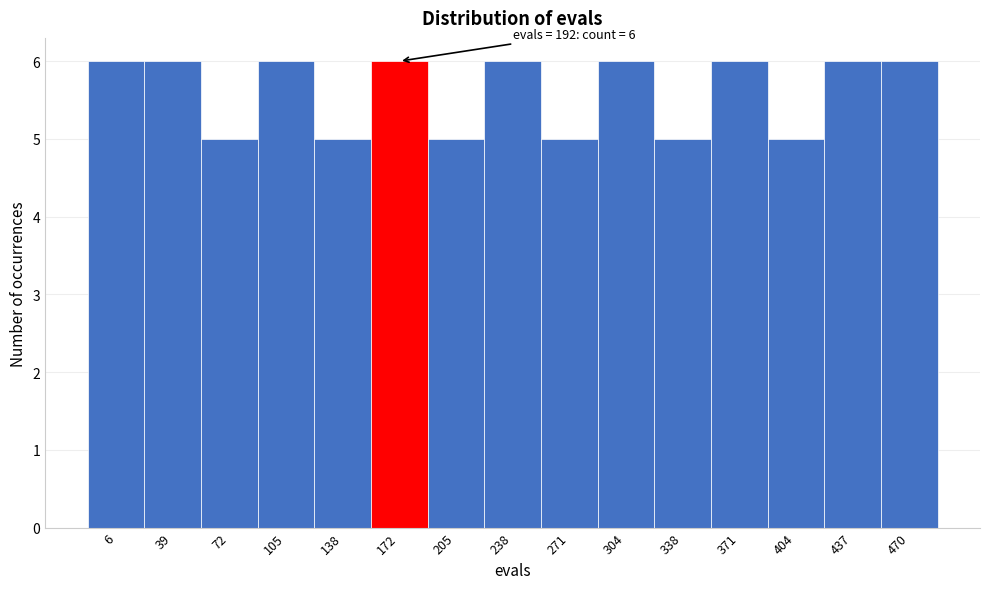

Reading left to right, extract all data points from this chart.

6=6	39=6	72=5	105=6	138=5	172=6	205=5	238=6	271=5	304=6	338=5	371=6	404=5	437=6	470=6